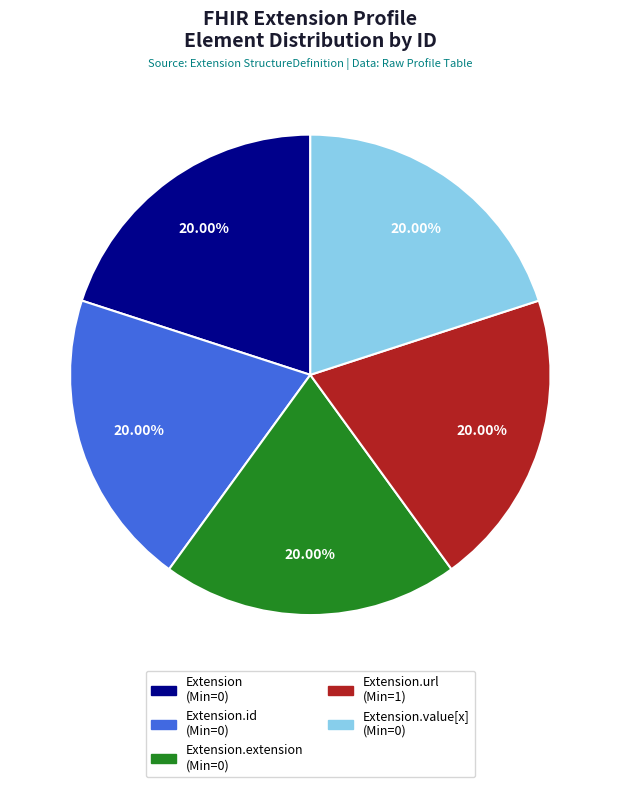

Does any single category account for the majority?

No